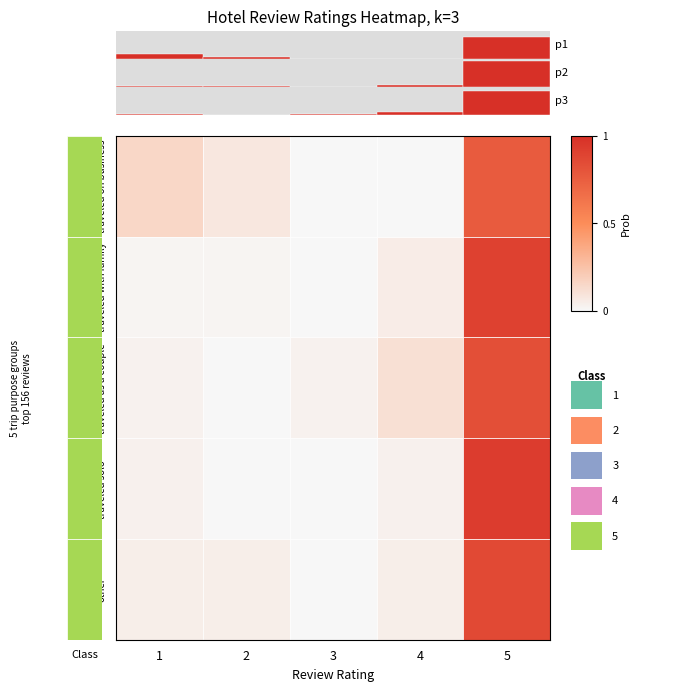

At 2, list the series in order from smallest to largest.

p3, p2, p1